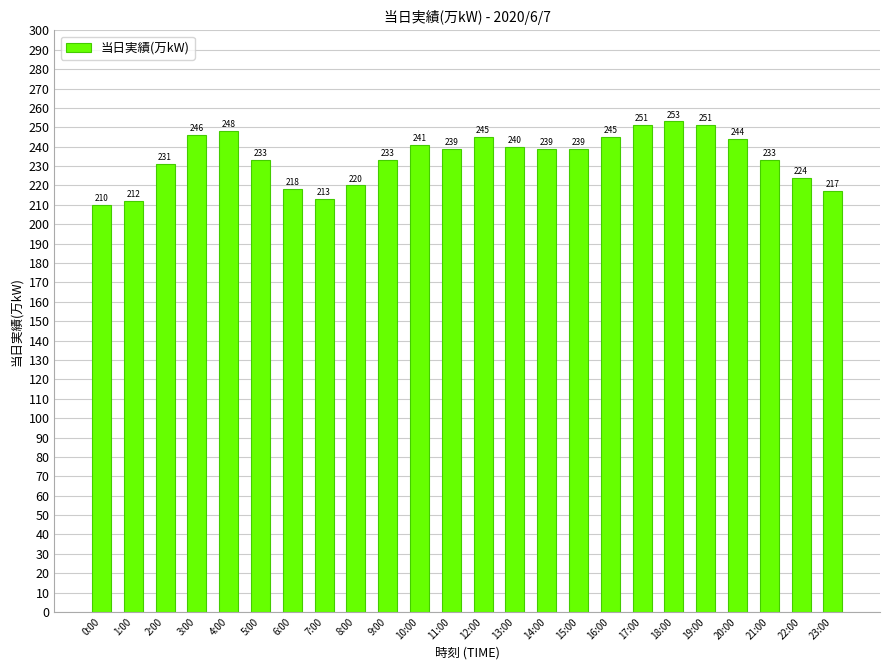

What is the smallest value displayed?

210